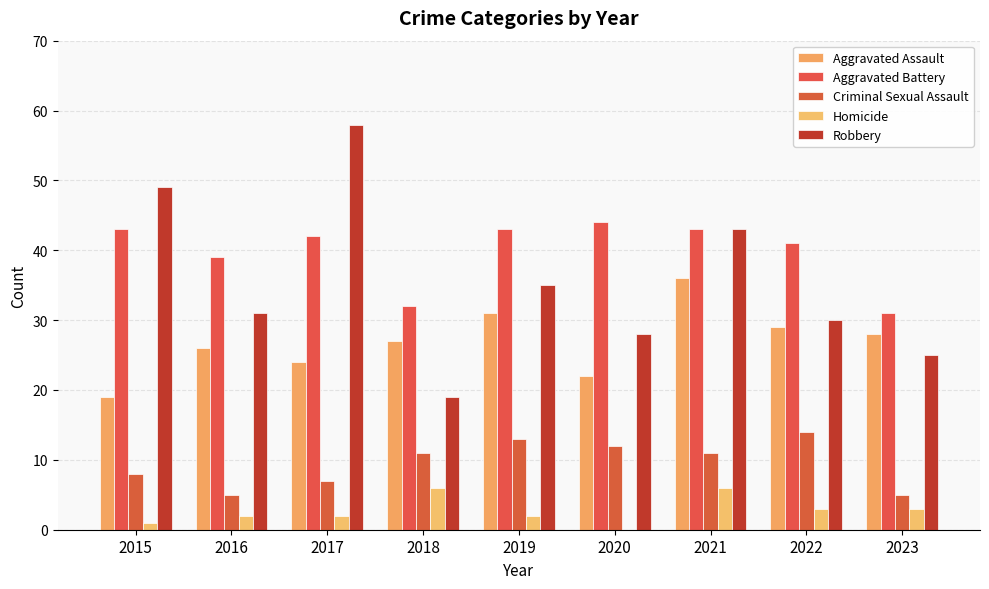

The Aggravated Assault series shows 29 at 2022. True or false?

True